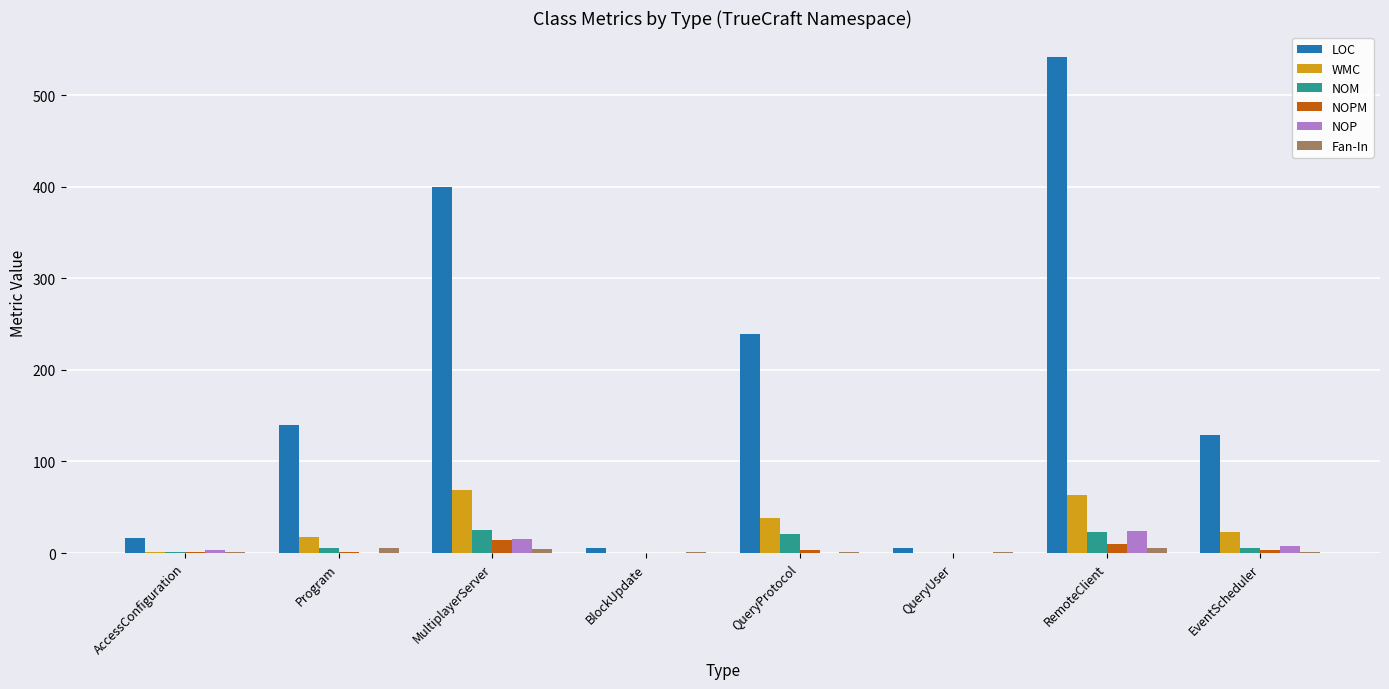

Which series changed the most between MultiplayerServer and QueryUser?

LOC